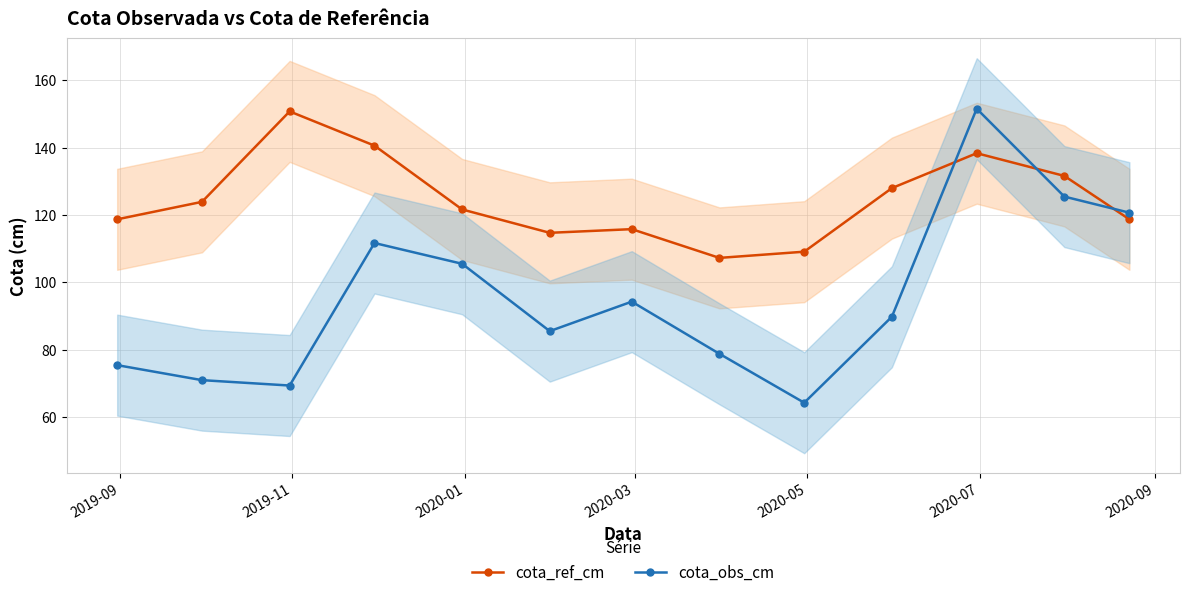

List the series in order of their overall mean, lowest first.

cota_obs_cm, cota_ref_cm